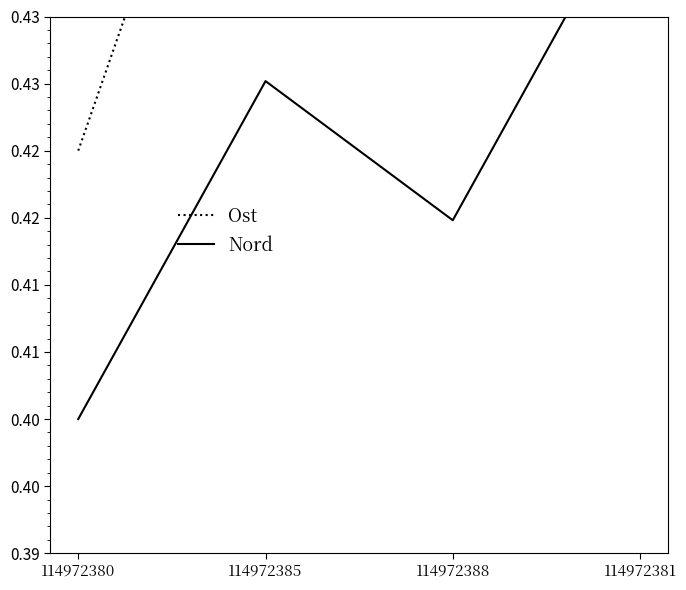

Rank the series at 114972385 from highest to lowest value.

Ost, Nord